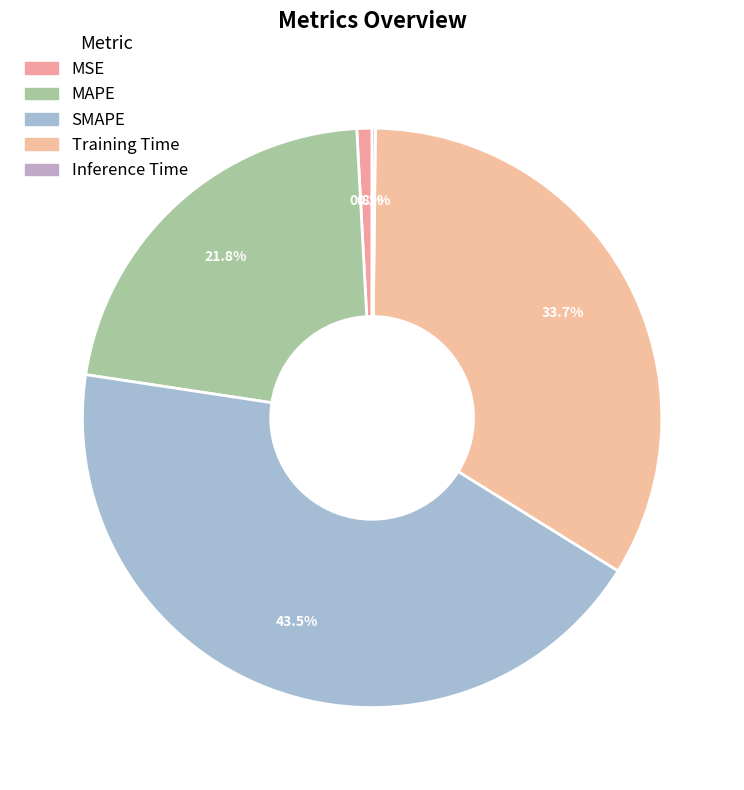

What percentage do MSE and Training Time together represent?

34.5%